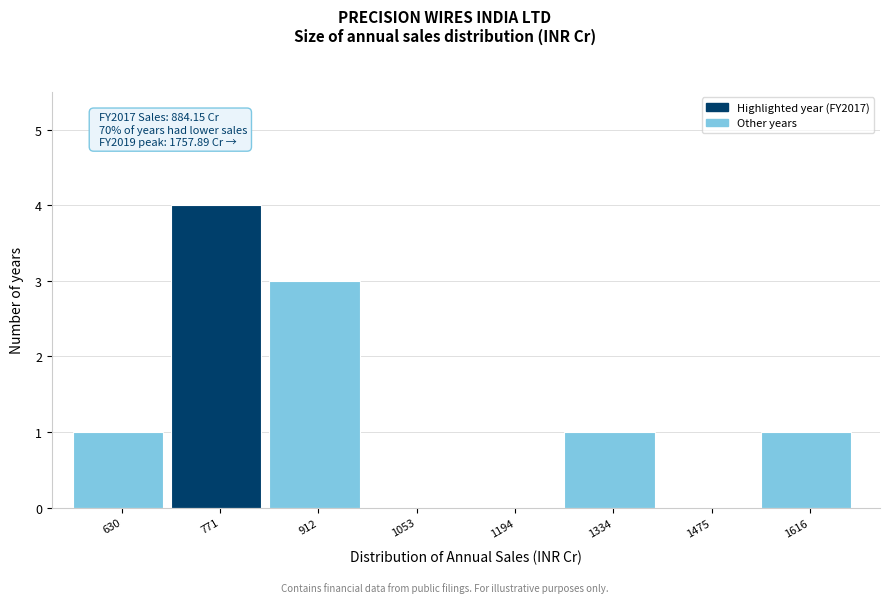

Reading left to right, list all the values displayed in this chart.

630=1	771=4	912=3	1053=0	1194=0	1334=1	1475=0	1616=1